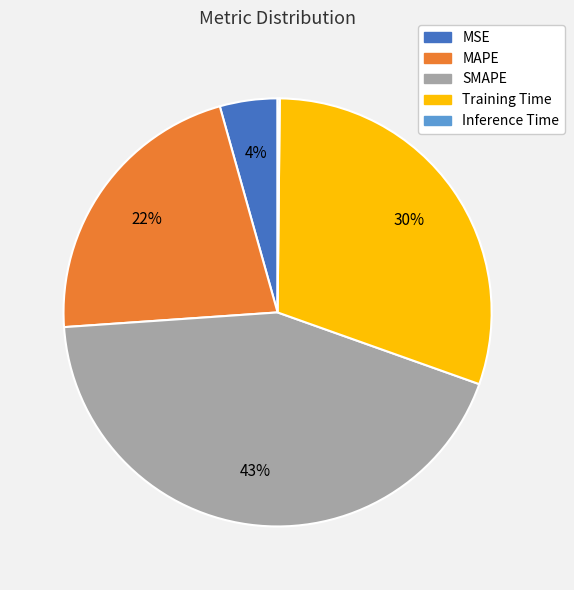

Which category has the biggest portion of the pie?

SMAPE